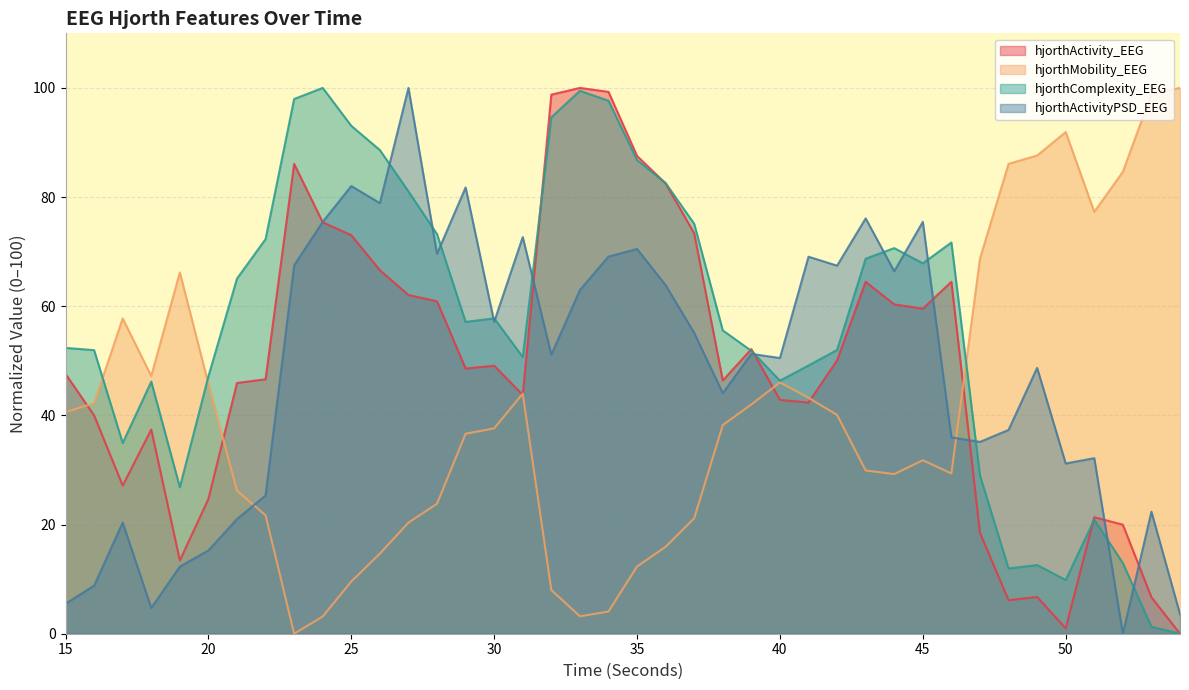

How many interior local valleys does the hjorthActivityPSD_EEG series have?

12